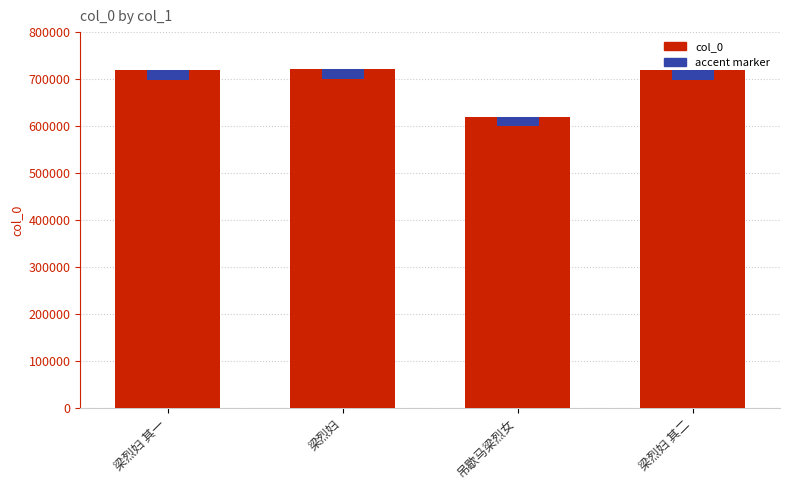

How many data points are above 719423?

1